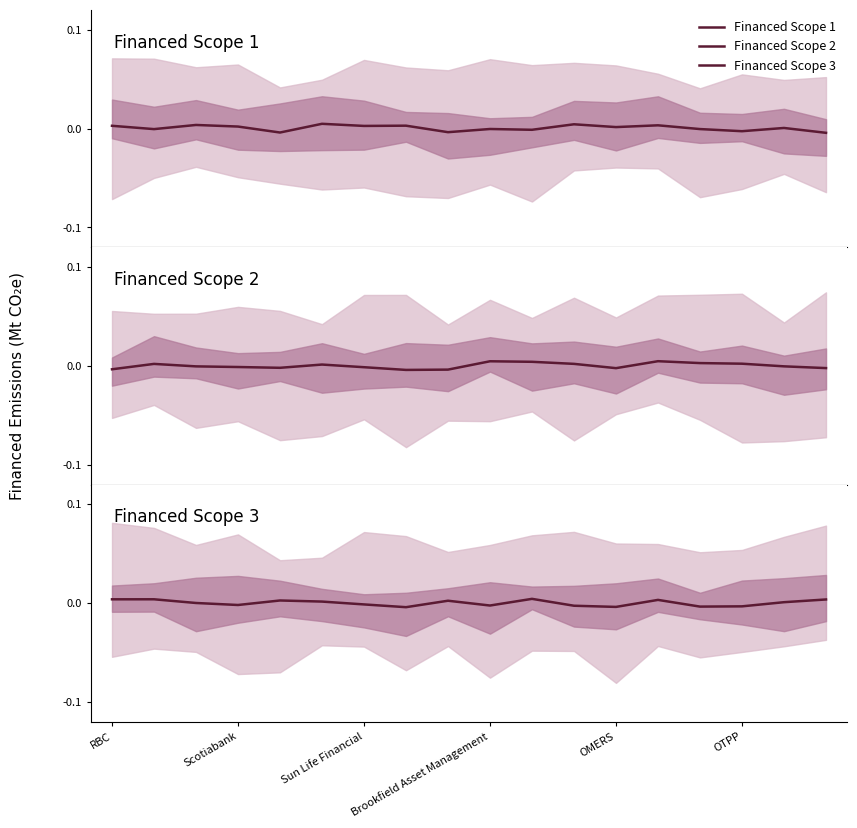

Which series has the widest spread of values?

Financed Scope 1